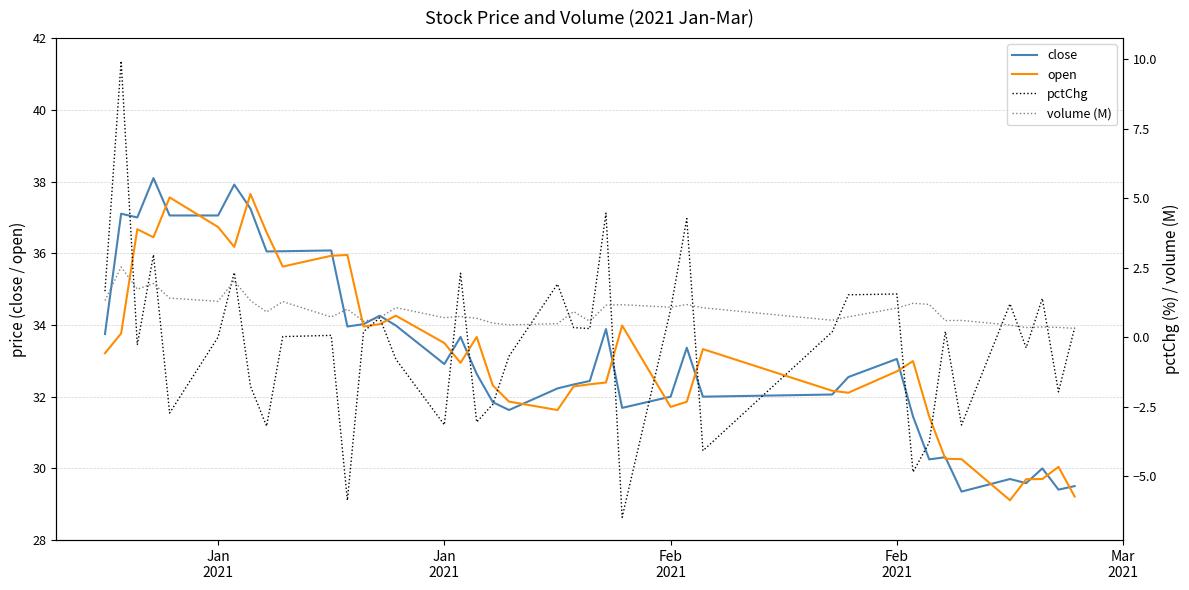

How many interior local peaks does the pctChg series have?

13